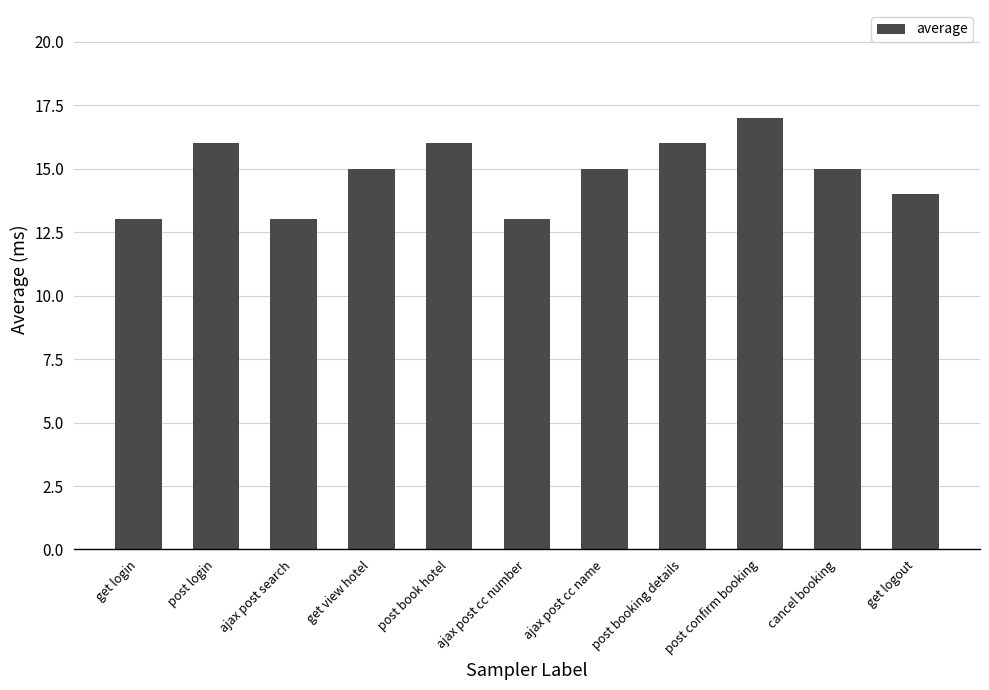

True or false: the data shows 13 at get login.

True